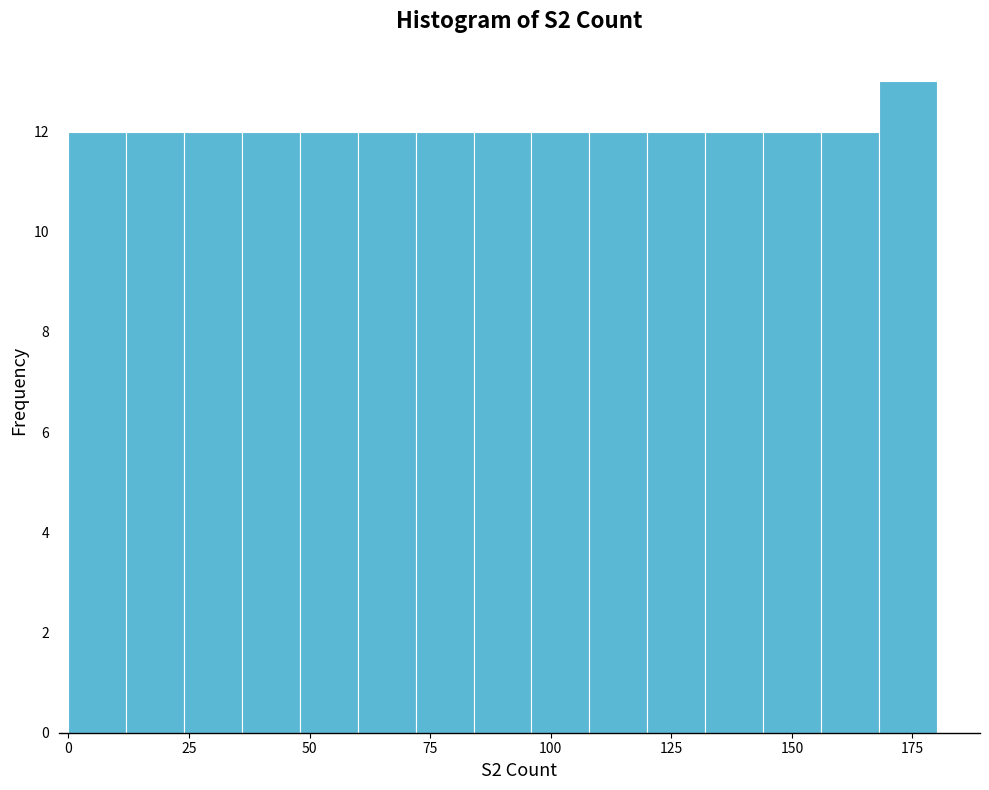

Around what value on the x-axis is the tallest bar? Give the approximate position of its centre, as read against the axis.

175